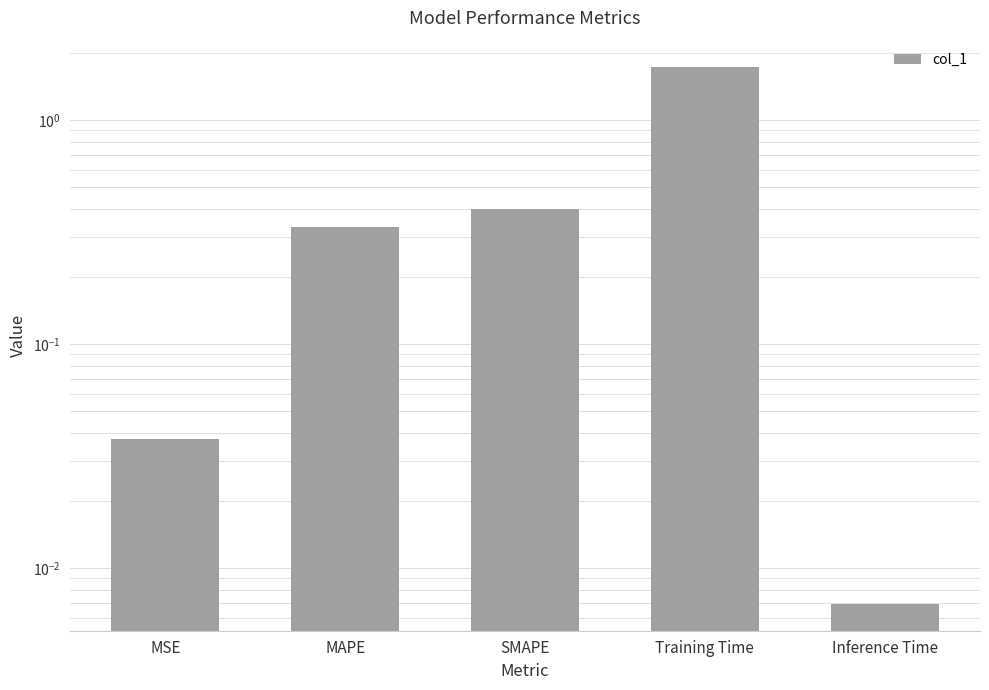

What is the greatest value displayed?

1.7